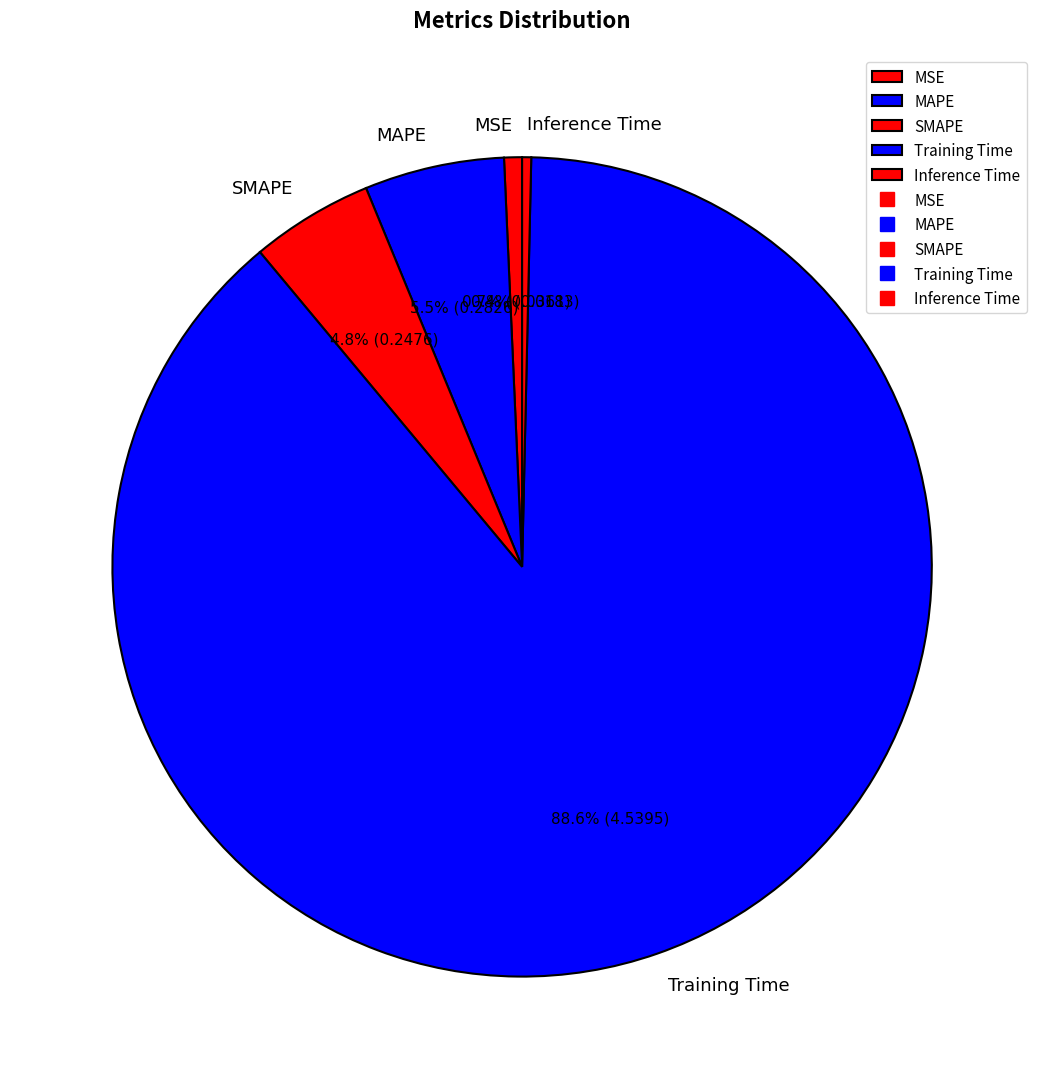

Does any single category account for the majority?

Yes